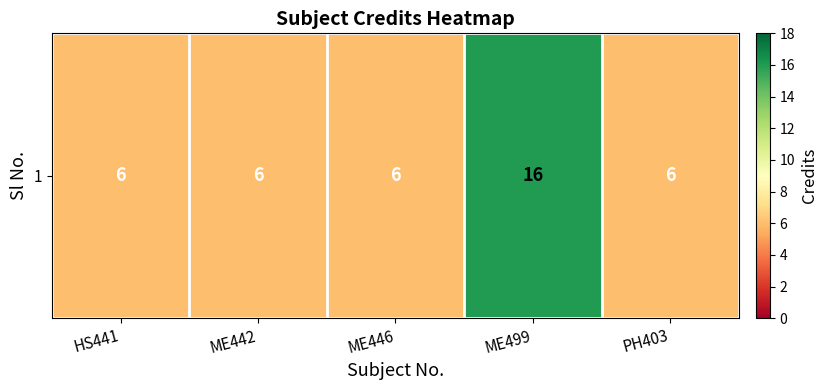

Where is the data nearest to the value 11?

HS441